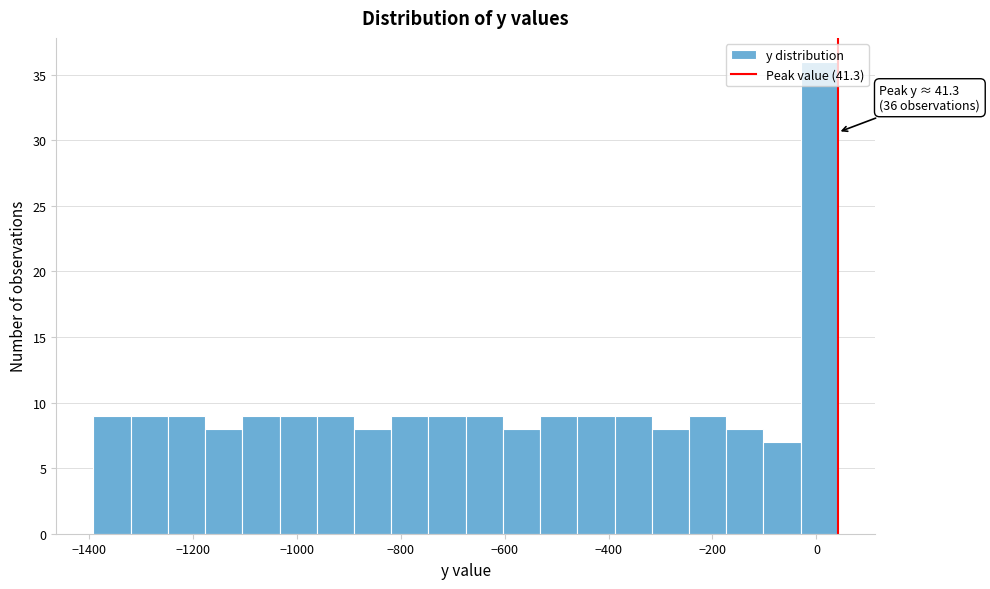

Around what value on the x-axis is the tallest bar? Give the approximate position of its centre, as read against the axis.

0